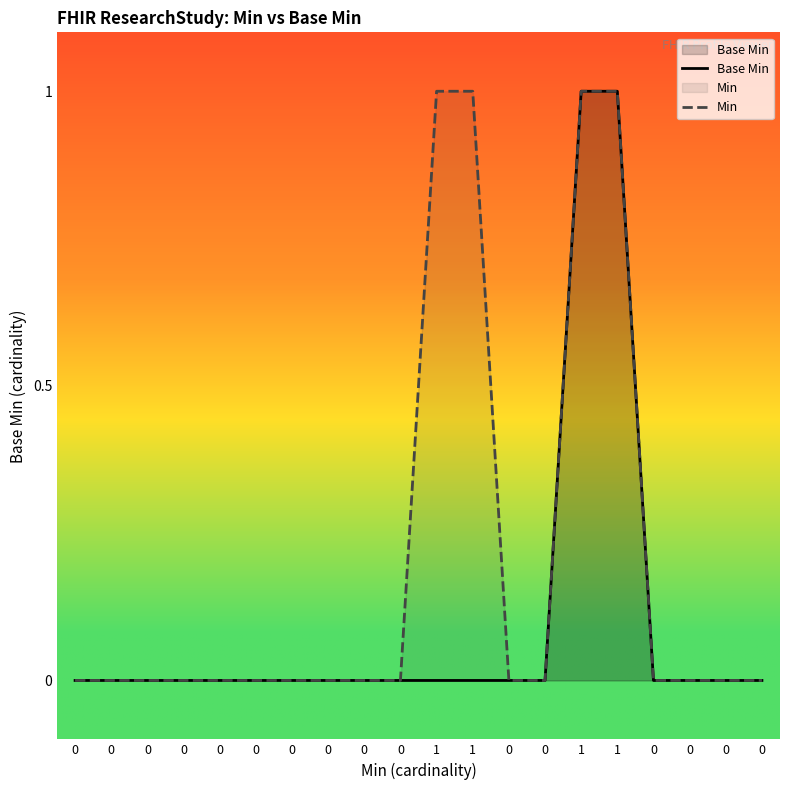

What is the spread (max minus min) of values at 1?

1